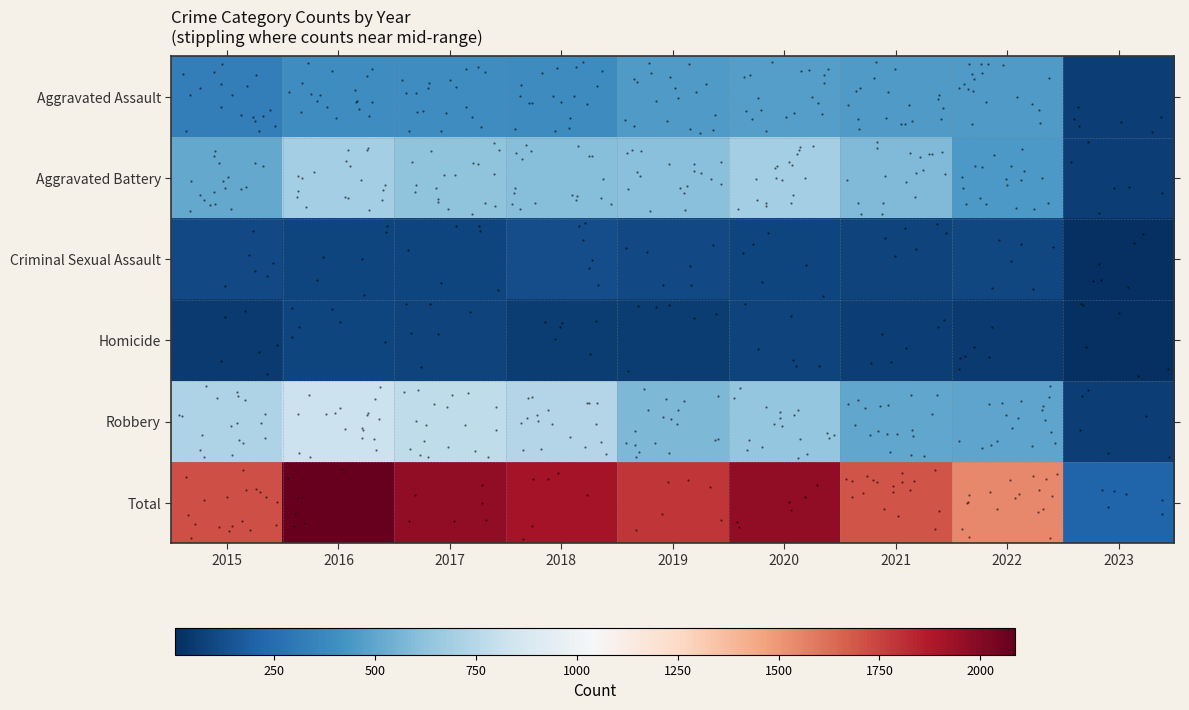

What is the sum of all Criminal Sexual Assault values?

780